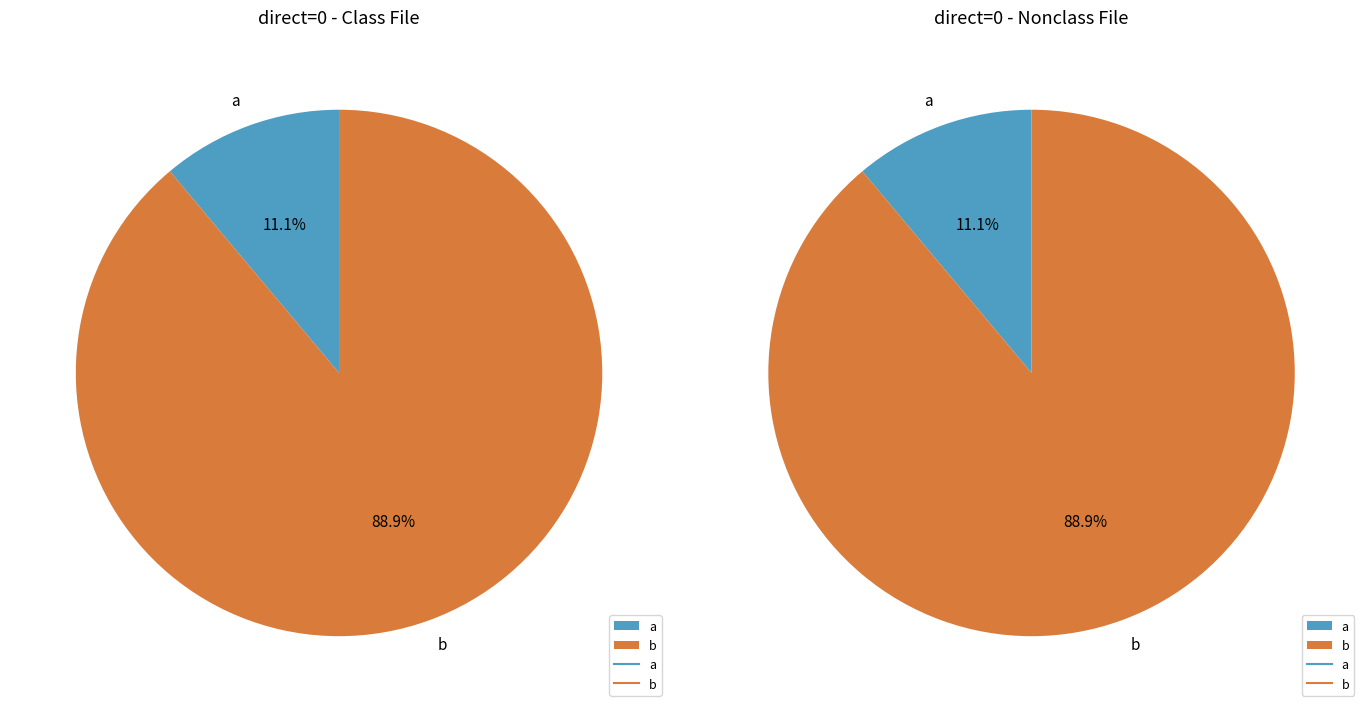

How many slices are in this pie chart?

2